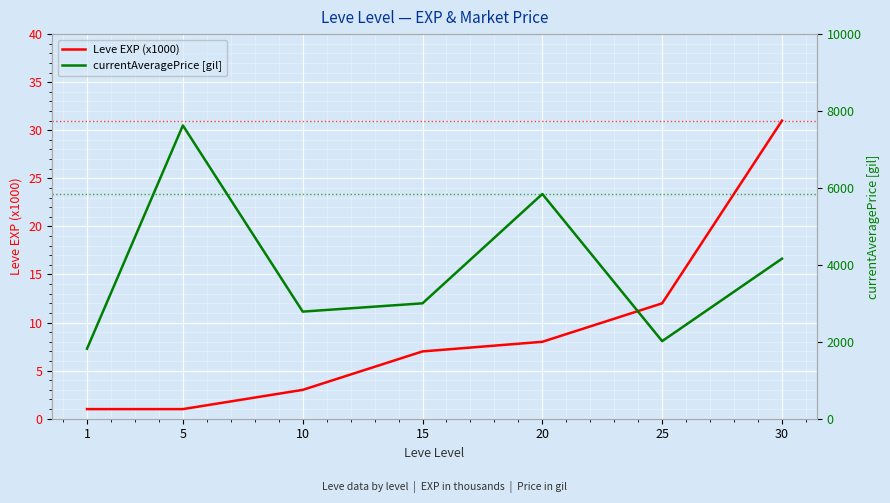

Between 1 and 20, which series saw the biggest shift?

currentAveragePrice [gil]